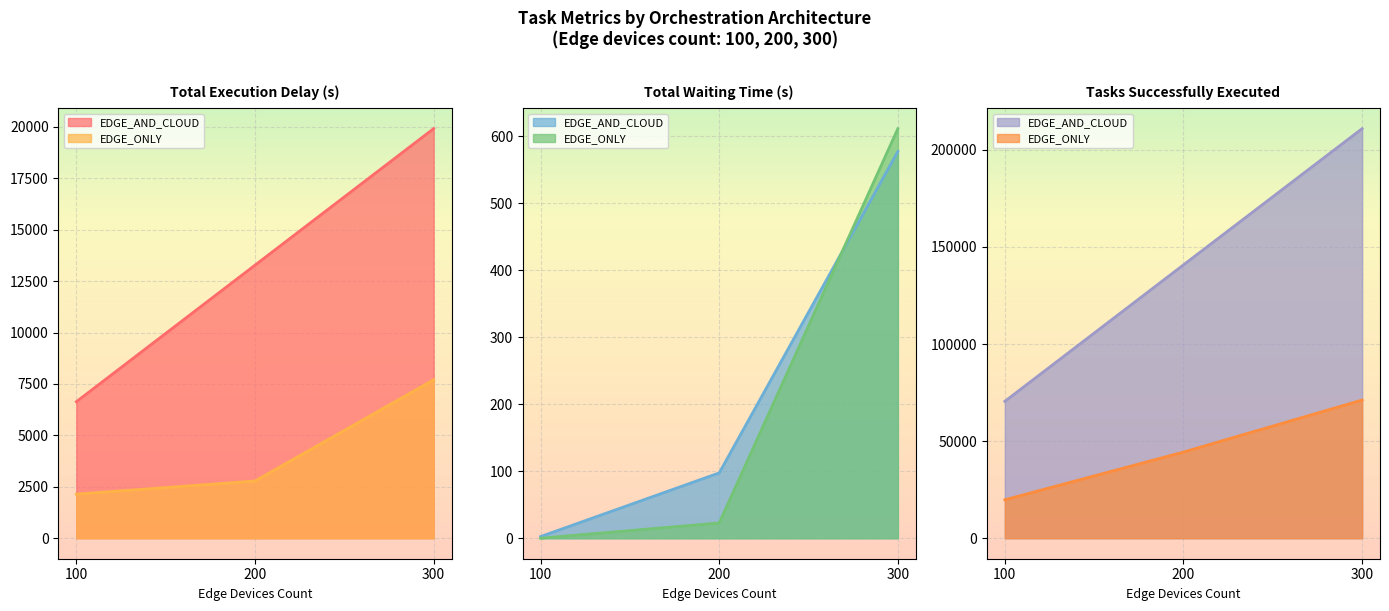

Rank the series at 300 from lowest to highest value.

Total tasks waiting time (s) - EDGE_AND_CLOUD, Total tasks waiting time (s) - EDGE_ONLY, Total tasks execution delay (s) - EDGE_ONLY, Total tasks execution delay (s) - EDGE_AND_CLOUD, Tasks successfully executed - EDGE_ONLY, Tasks successfully executed - EDGE_AND_CLOUD